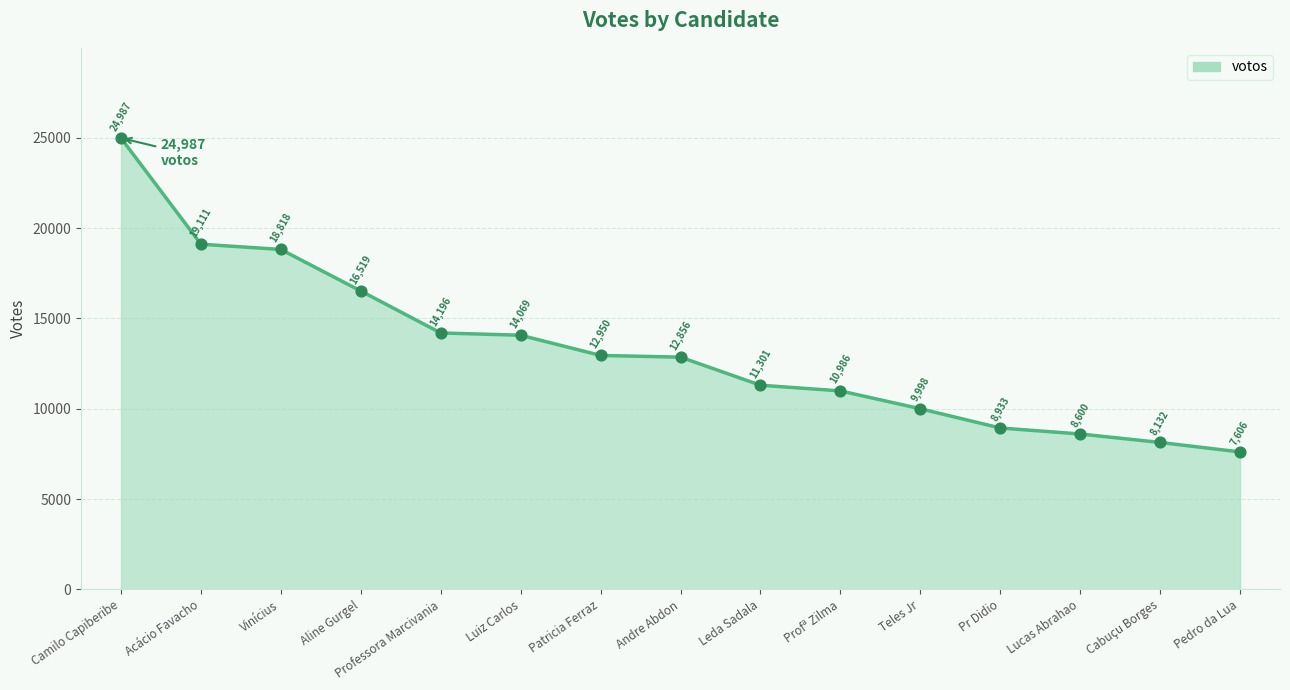

What is the change in value from Professora Marcivania to Pedro da Lua?

-6590